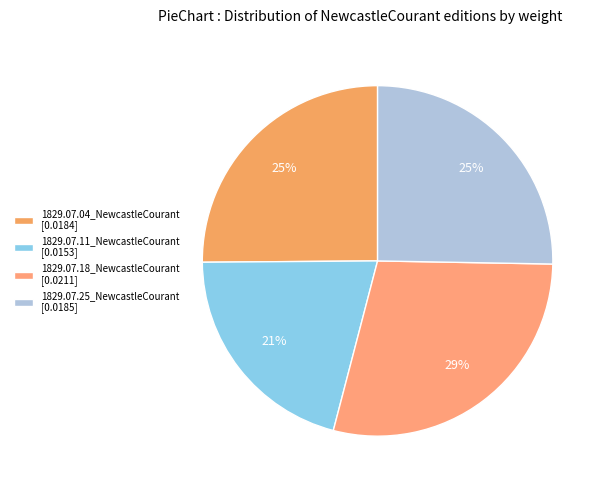

Is there any slice that represents more than half of the pie?

No